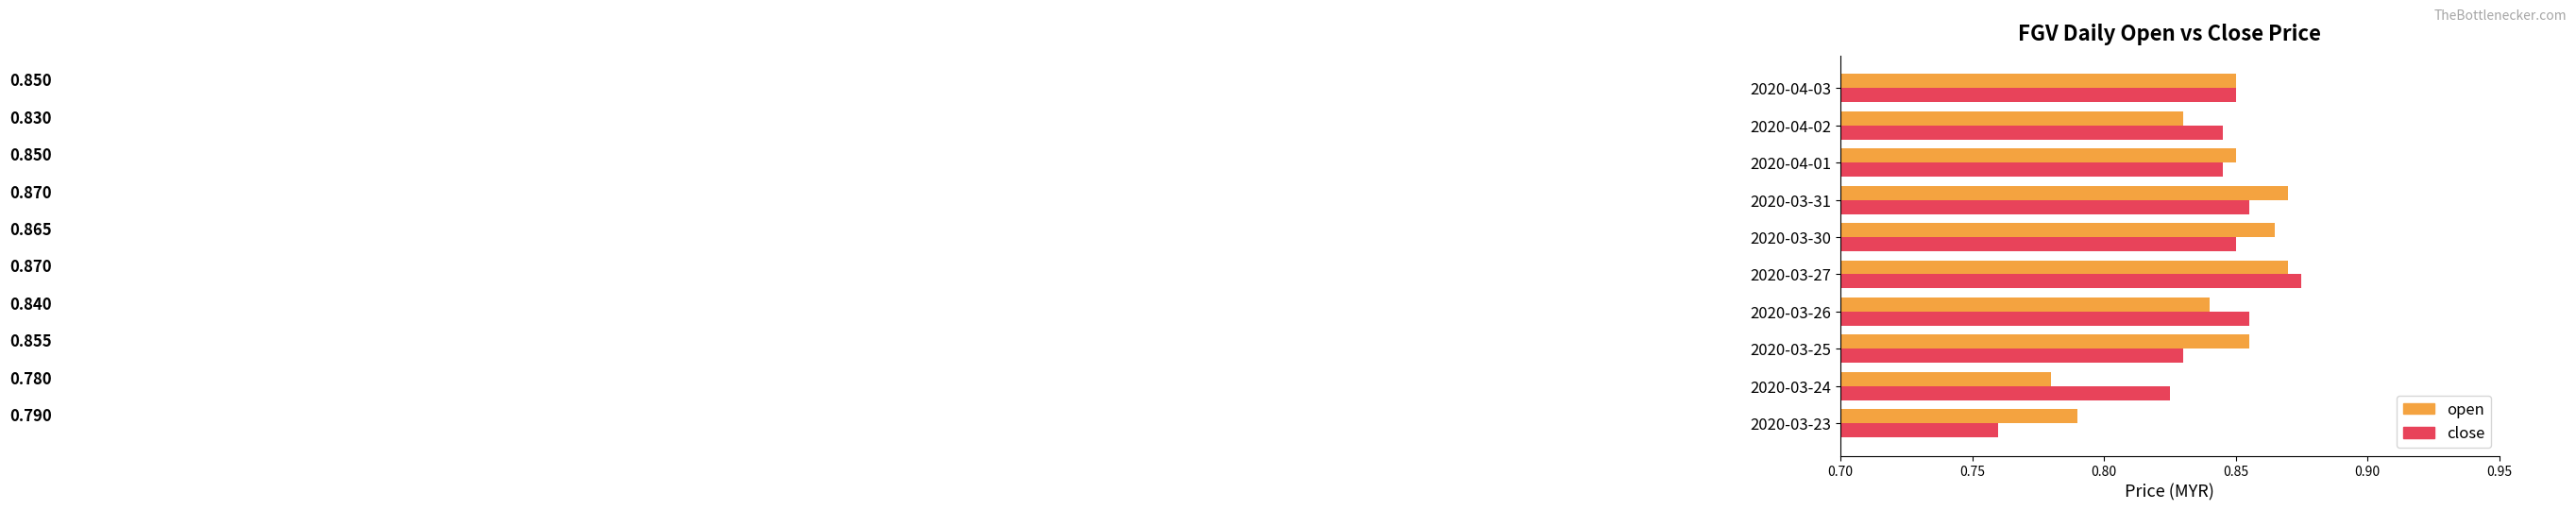

Which series has the largest total across all categories?

open